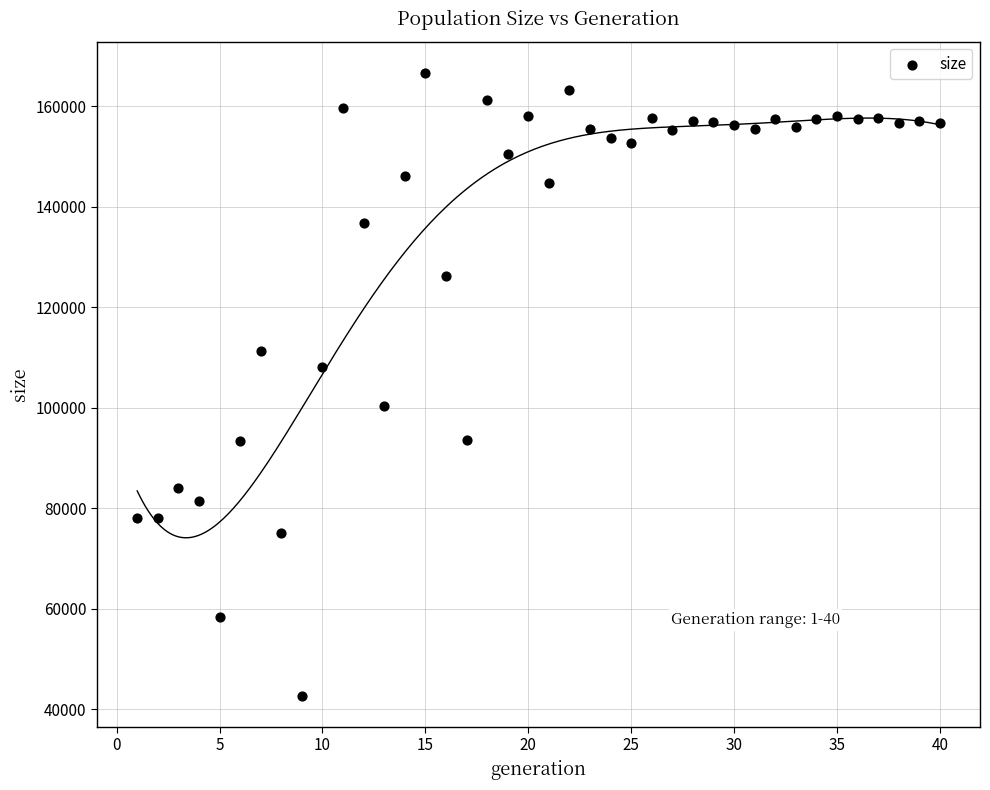

What is the range of Y values (max minus min)?

123939